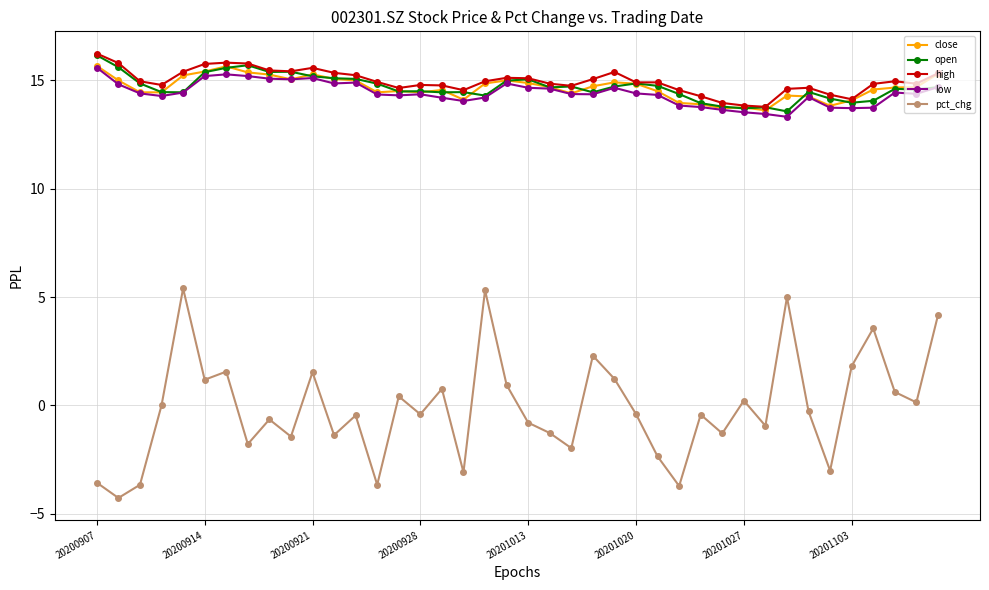

Which series has the largest range (max minus min)?

pct_chg